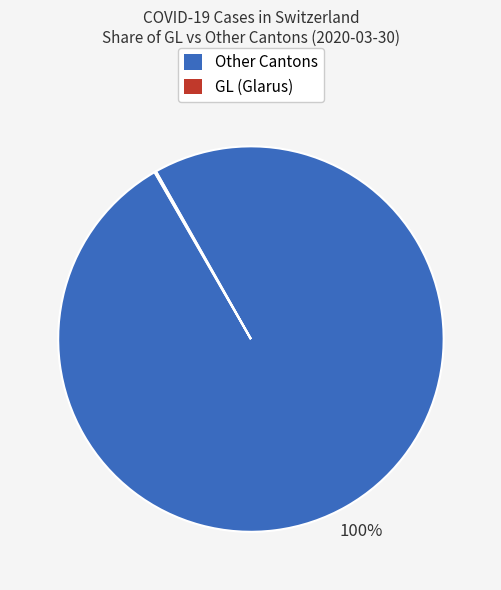

Does any single category account for the majority?

Yes